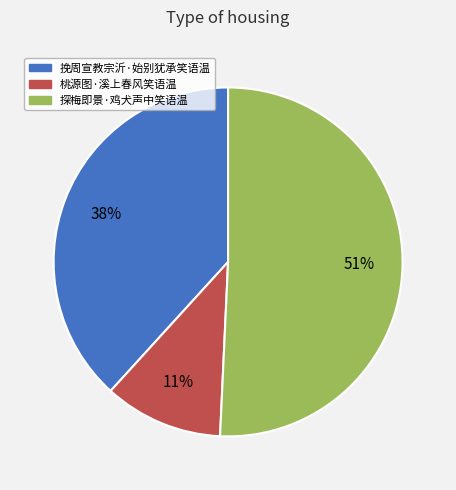

What percentage is the 探梅即景·鸡犬声中笑语温 slice, to the nearest percent?

51%